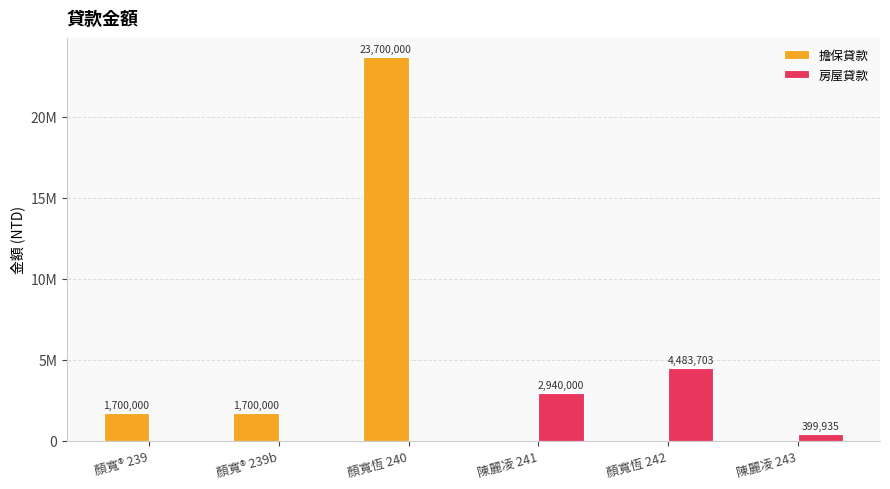

What is the sum of the 房屋貸款 values at 陳麗凌 241 and 顏寬恆 242?

7423703